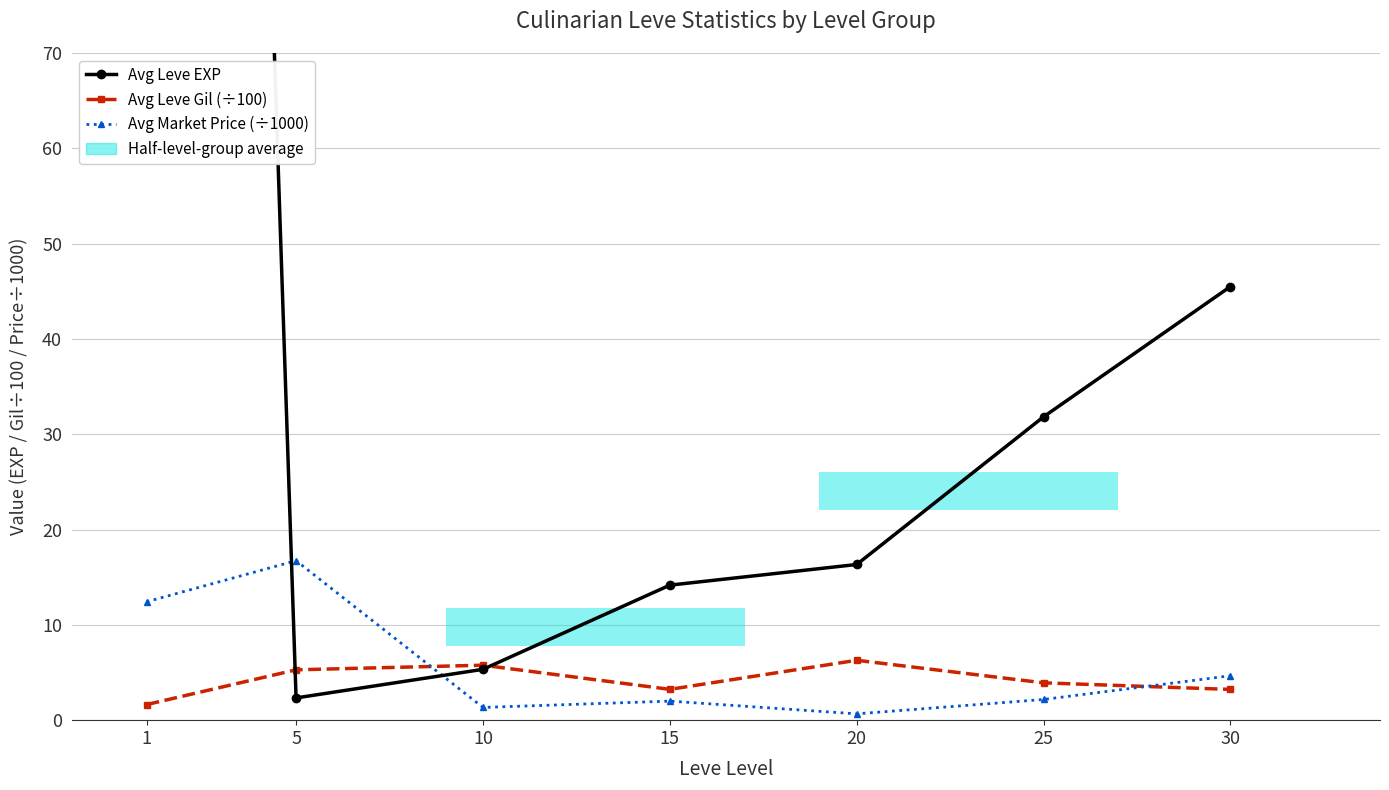

Reading left to right, extract all data points from this chart.

Avg Leve EXP: 1=468.5	5=2.3	10=5.3	15=14.2	20=16.3	25=31.8	30=45.5
Avg Leve Gil (÷100): 1=1.6	5=5.3	10=5.8	15=3.2	20=6.3	25=3.9	30=3.2
Avg Market Price (÷1000): 1=12.4	5=16.7	10=1.3	15=2.0	20=0.7	25=2.2	30=4.7